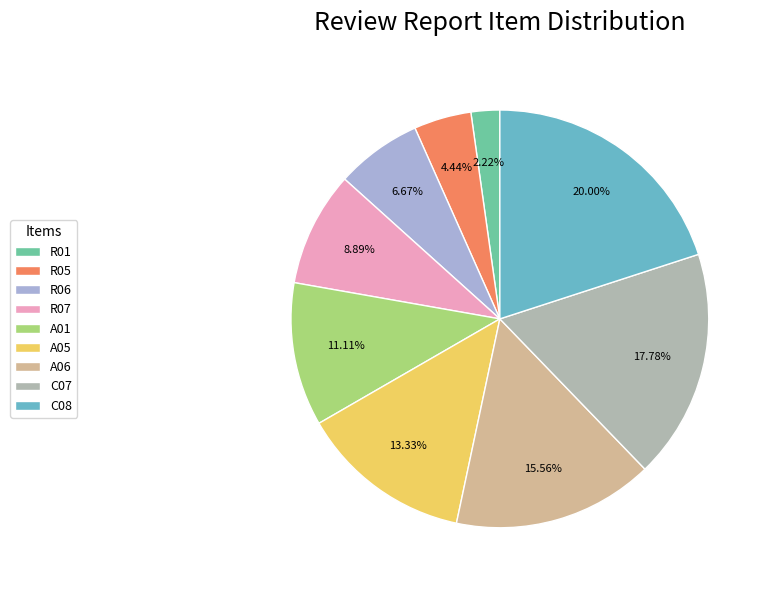

Which slice is the smallest?

R01